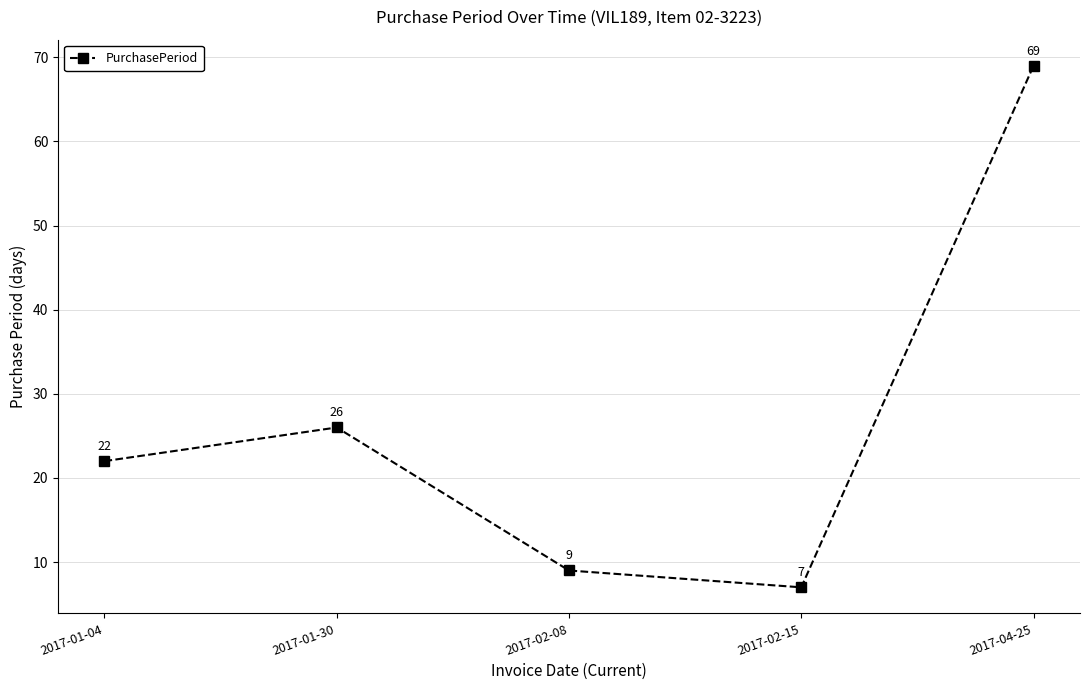

What value does the data have at 2017-01-30?

26